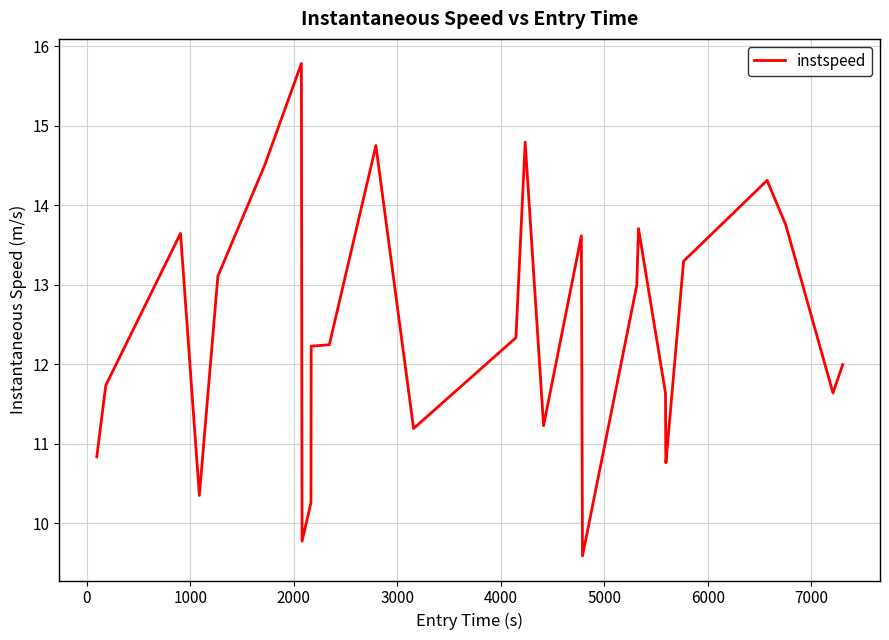

What is the greatest value displayed?

15.8